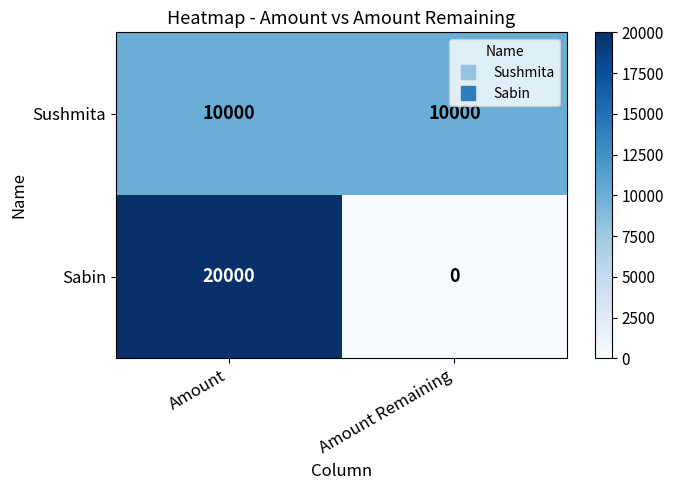

At which category is the sum across all series the highest?

Amount